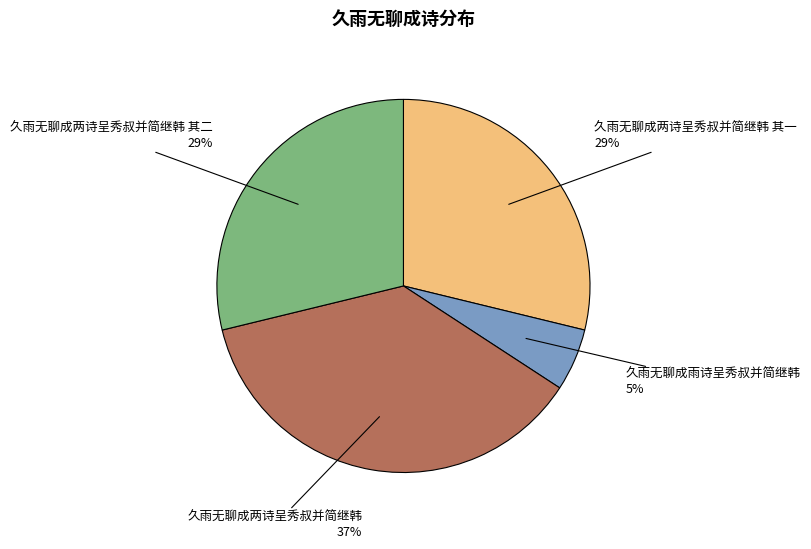

Which slice is the smallest?

久雨无聊成雨诗呈秀叔并简继韩